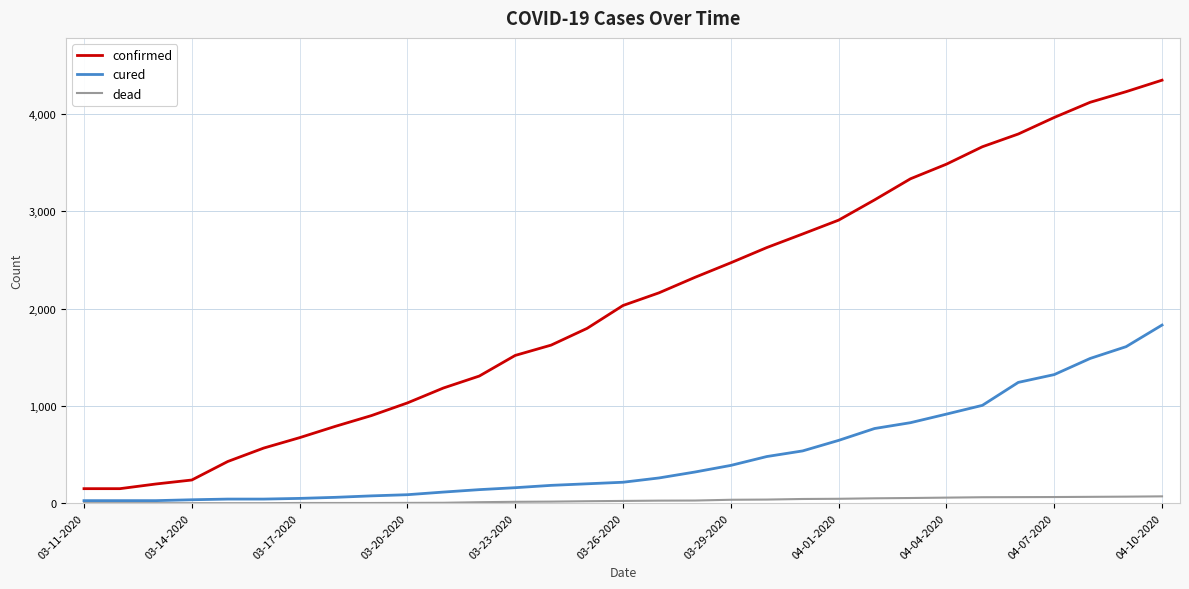

Which series has the largest total across all categories?

confirmed